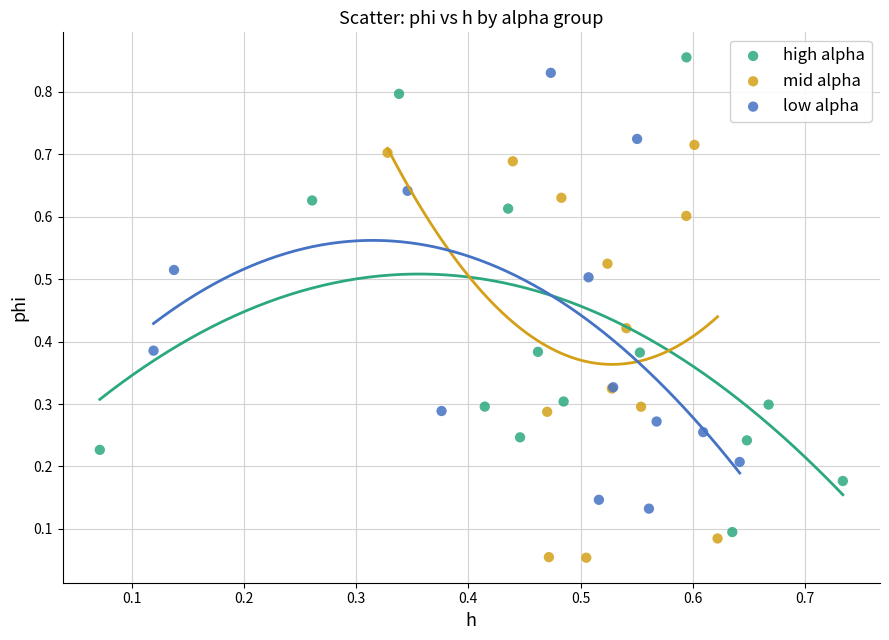

Which series contains the lowest Y value?

mid alpha